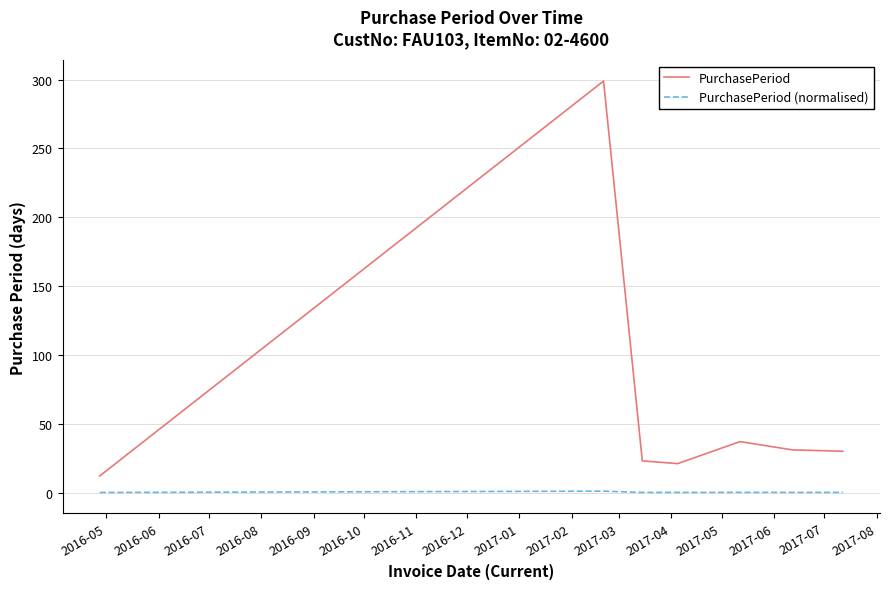

What is the difference between the maximum and second lowest values in the PurchasePeriod series?

278.0